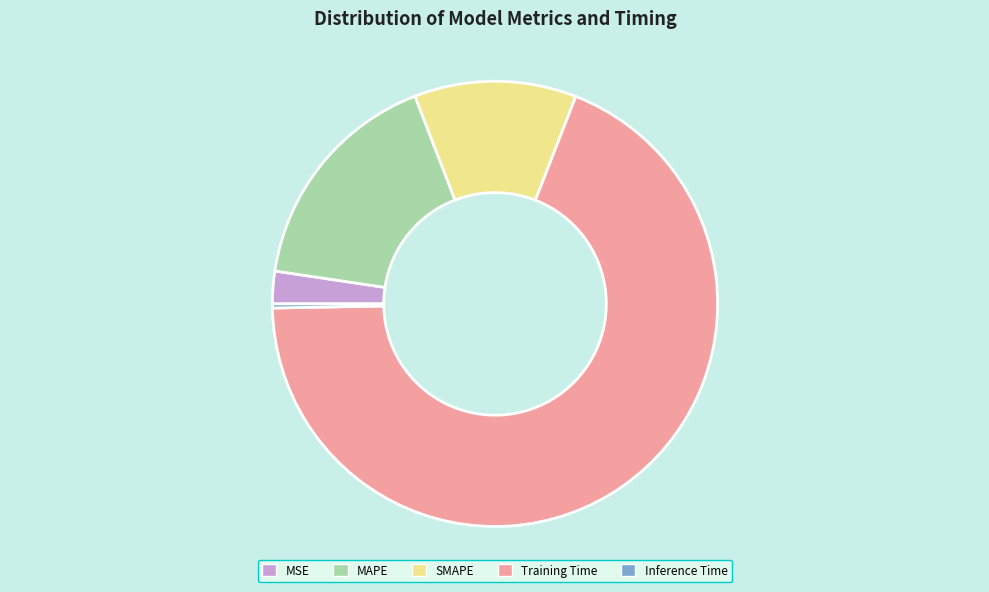

Count the number of slices in the pie.

5